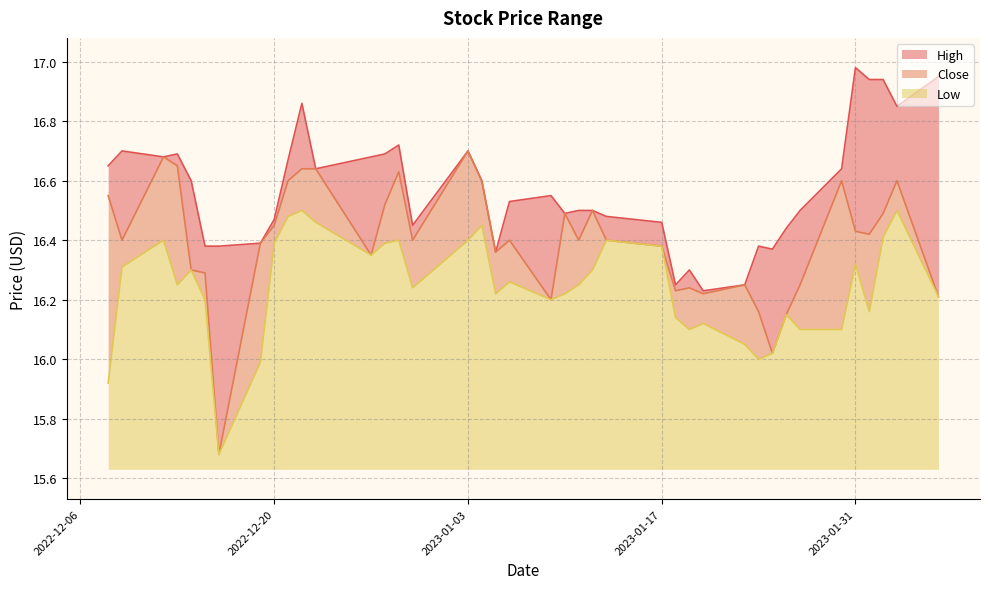

How many values in the Low series exceed 16?

36